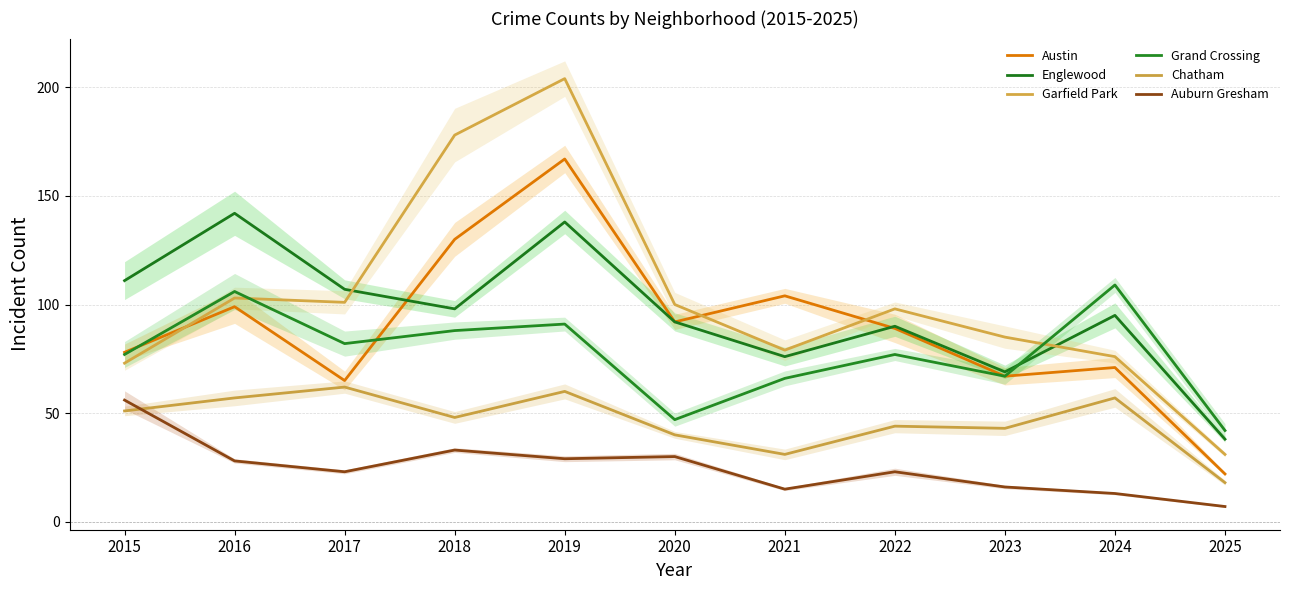

What is the sum of the Austin values at 2024 and 2025?

93